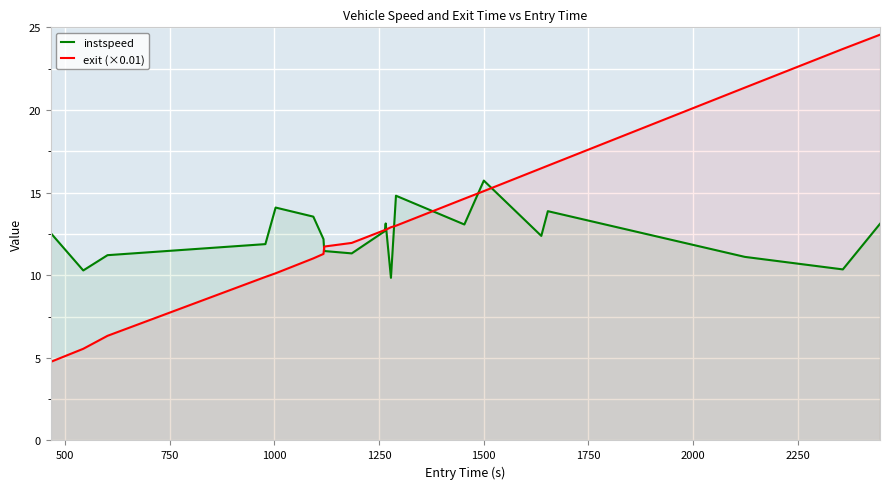

List the series in order of their peak value, lowest first.

instspeed, exit (×0.01)